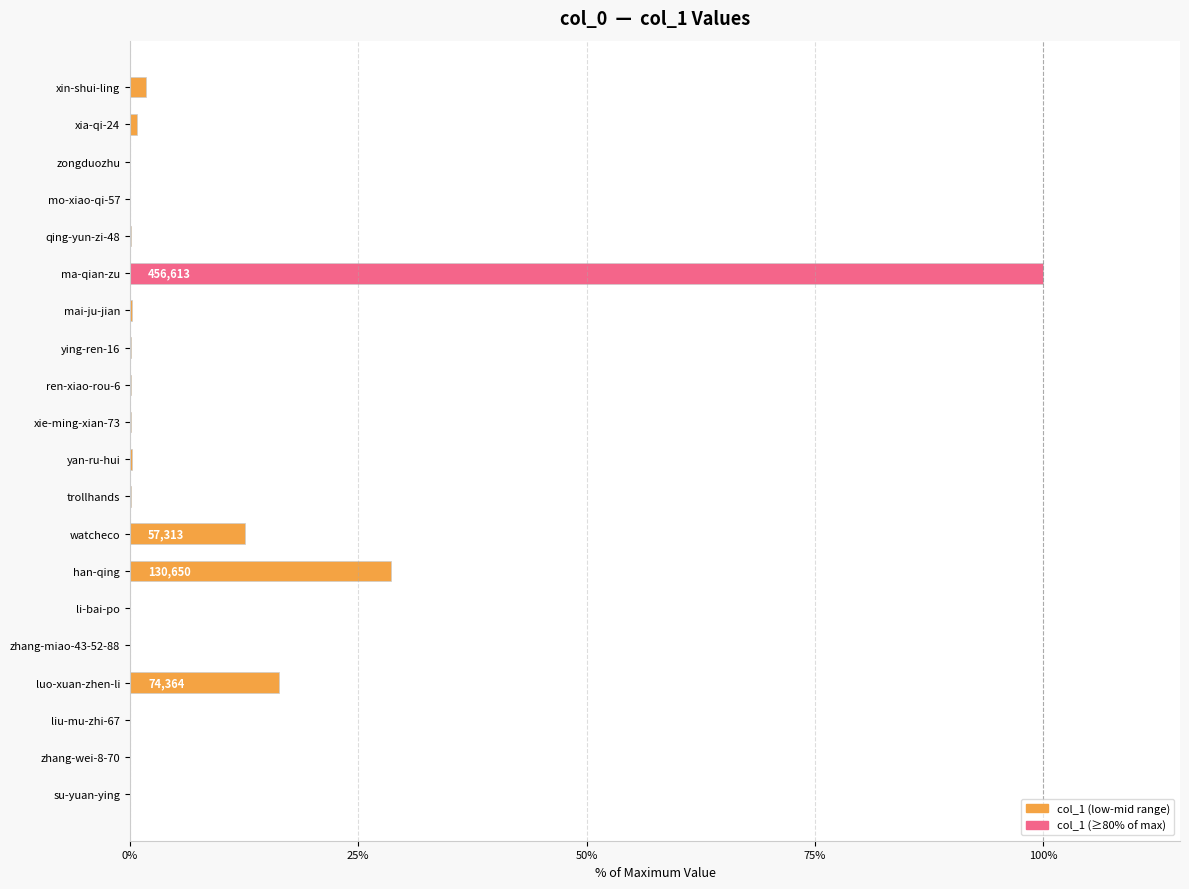

What is the difference between the maximum and second lowest values?

100.0